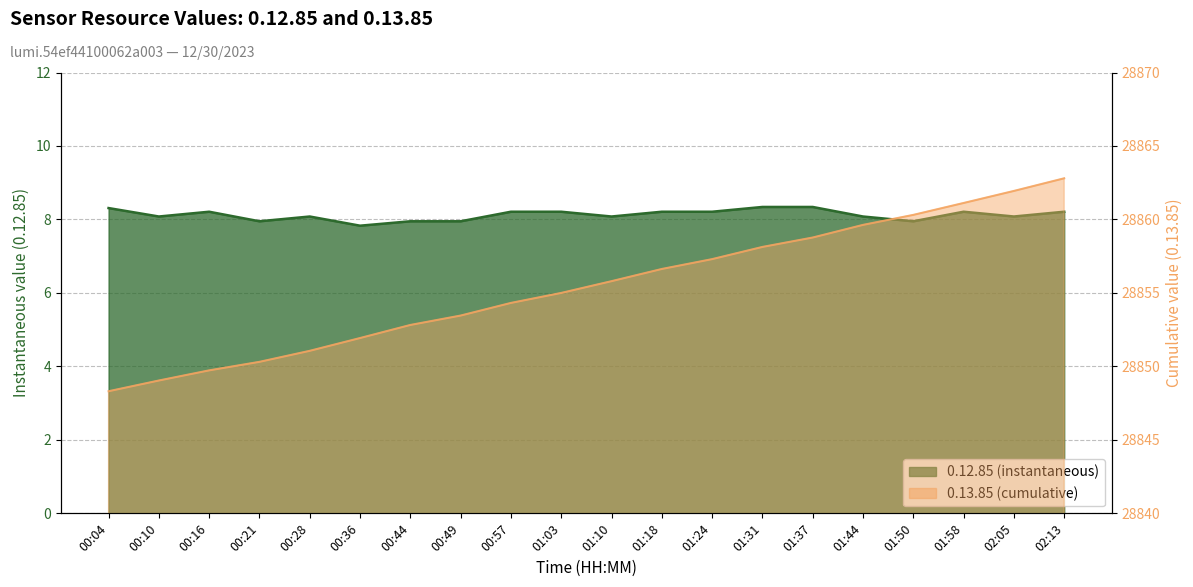

Between 00:57 and 01:31, which series saw the biggest shift?

0.13.85 (cumulative)